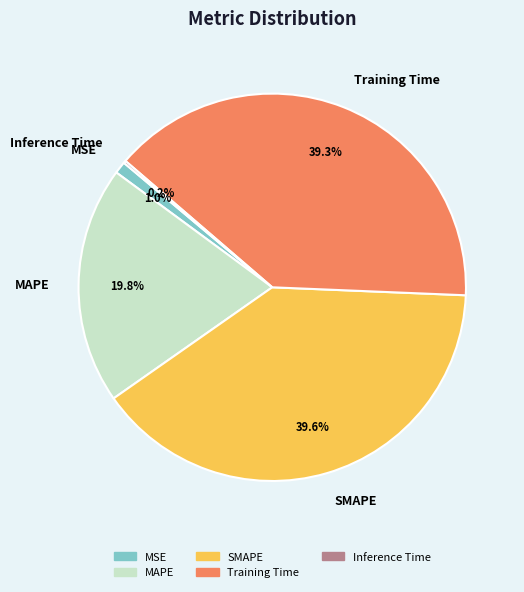

Between MSE and MAPE, which is larger?

MAPE